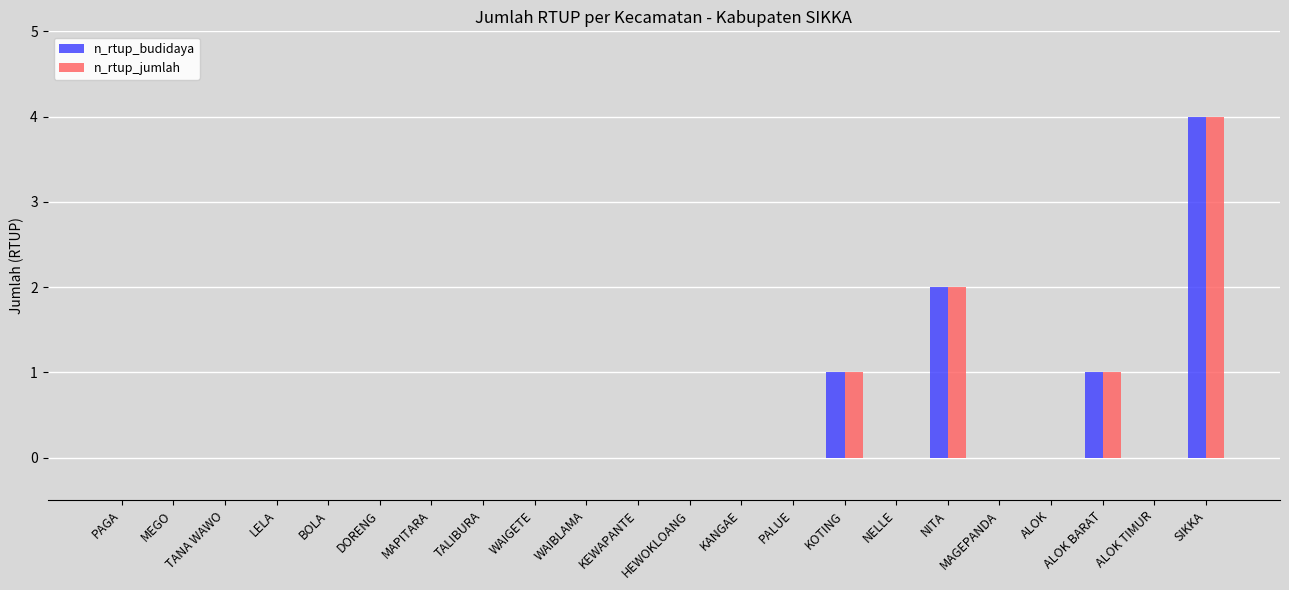

Which category has the highest value in the n_rtup_jumlah series?

SIKKA